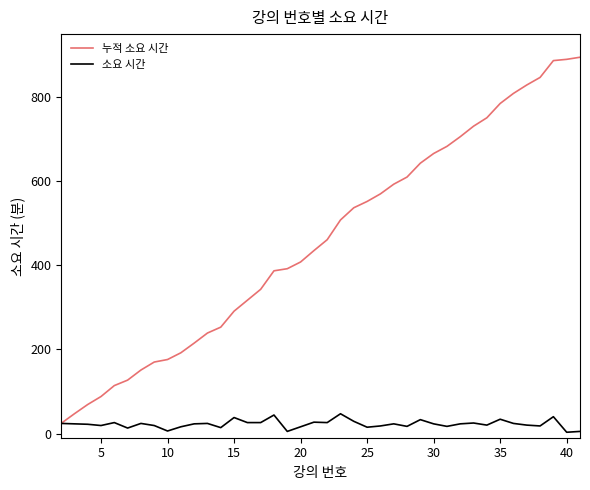

Which series has the widest spread of values?

누적 소요 시간